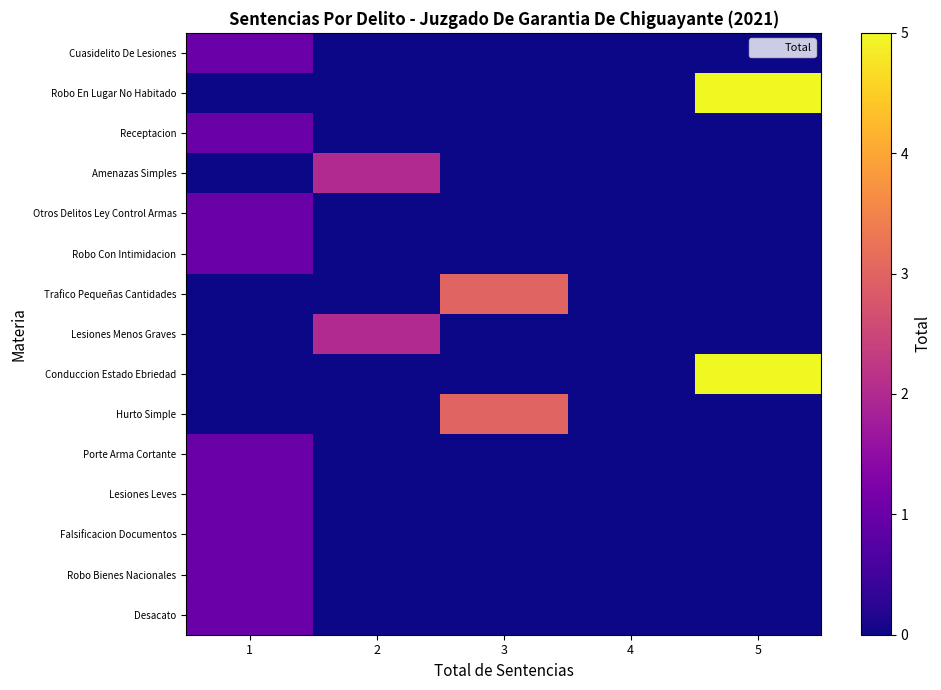

Reading left to right, transcribe all the data shown in this chart.

Cuasidelito De Lesiones: 1=1	2=0	3=0	4=0	5=0
Robo En Lugar No Habitado: 1=0	2=0	3=0	4=0	5=5
Receptacion: 1=1	2=0	3=0	4=0	5=0
Amenazas Simples: 1=0	2=2	3=0	4=0	5=0
Otros Delitos Ley Control Armas: 1=1	2=0	3=0	4=0	5=0
Robo Con Intimidacion: 1=1	2=0	3=0	4=0	5=0
Trafico Pequeñas Cantidades: 1=0	2=0	3=3	4=0	5=0
Lesiones Menos Graves: 1=0	2=2	3=0	4=0	5=0
Conduccion Estado Ebriedad: 1=0	2=0	3=0	4=0	5=5
Hurto Simple: 1=0	2=0	3=3	4=0	5=0
Porte Arma Cortante: 1=1	2=0	3=0	4=0	5=0
Lesiones Leves: 1=1	2=0	3=0	4=0	5=0
Falsificacion Documentos: 1=1	2=0	3=0	4=0	5=0
Robo Bienes Nacionales: 1=1	2=0	3=0	4=0	5=0
Desacato: 1=1	2=0	3=0	4=0	5=0